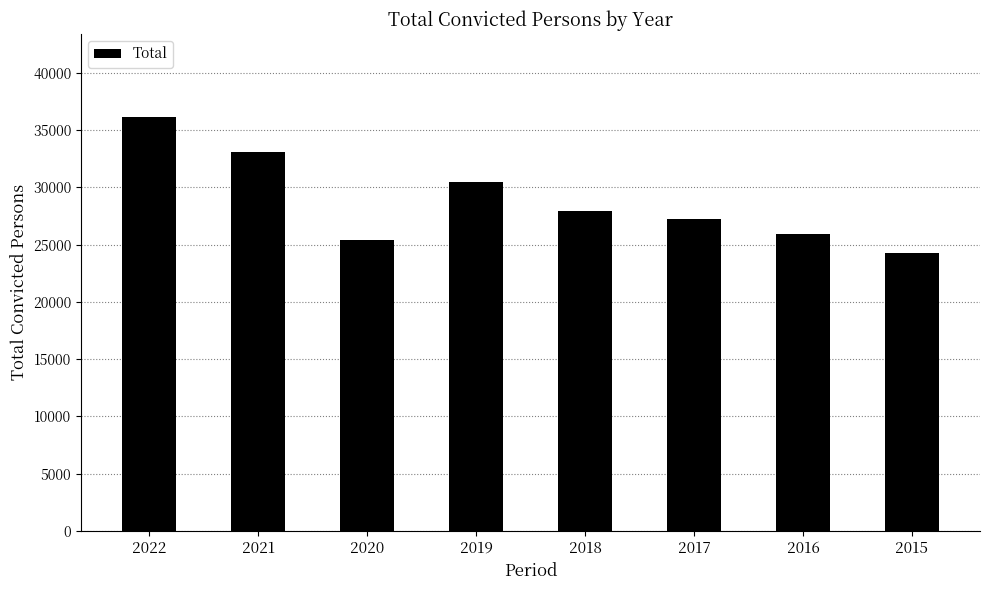

What is the value of the 1st bar from the left?

36161